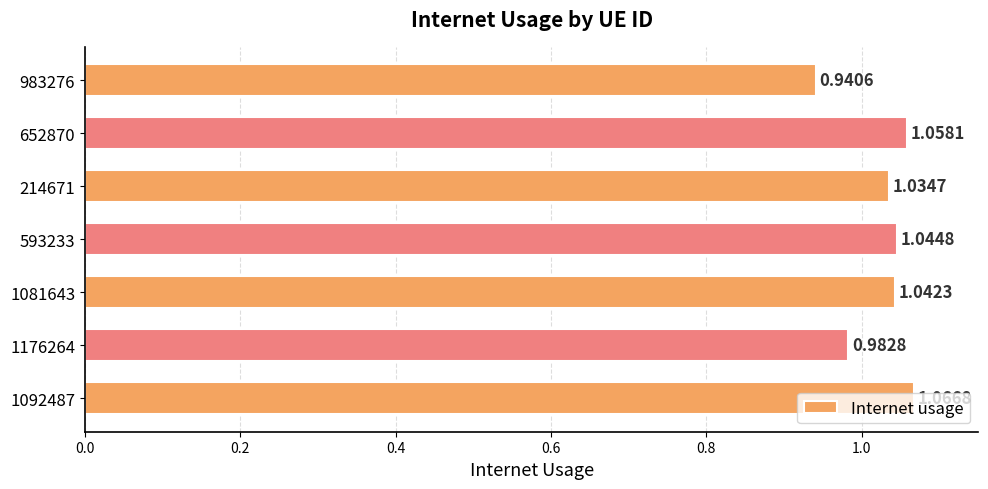

Rank the categories by value from lowest to highest.

983276, 1176264, 214671, 1081643, 593233, 652870, 1092487